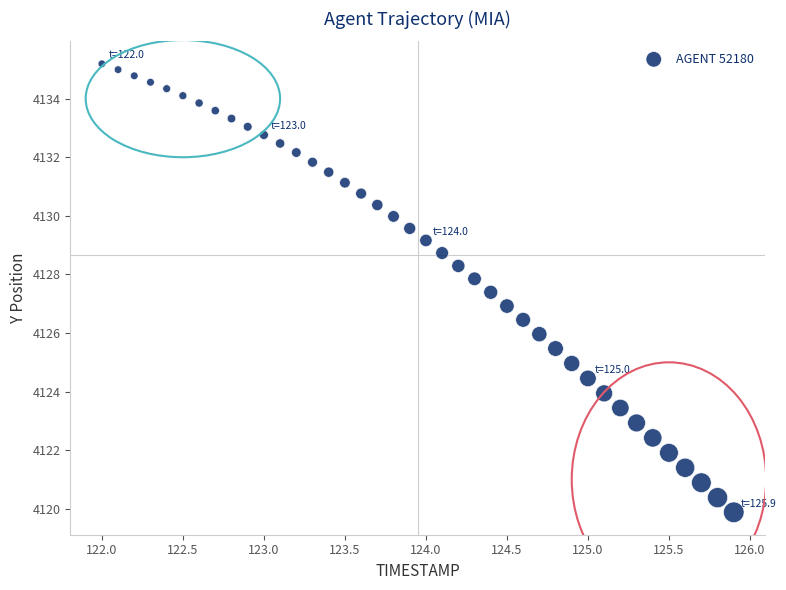

What is the range of Y values (max minus min)?

15.3